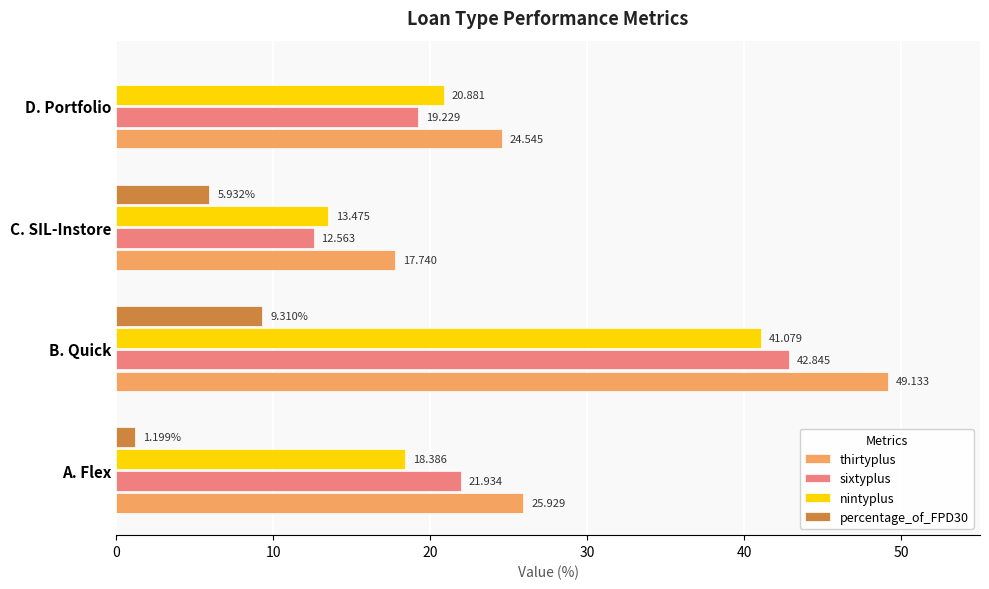

Which category has the highest value across all series?

B. Quick